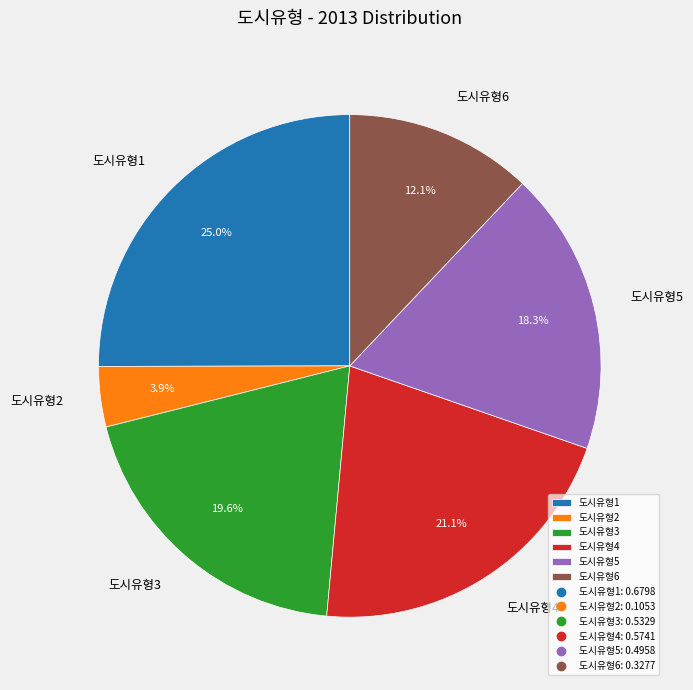

Which category has the smallest portion of the pie?

도시유형2